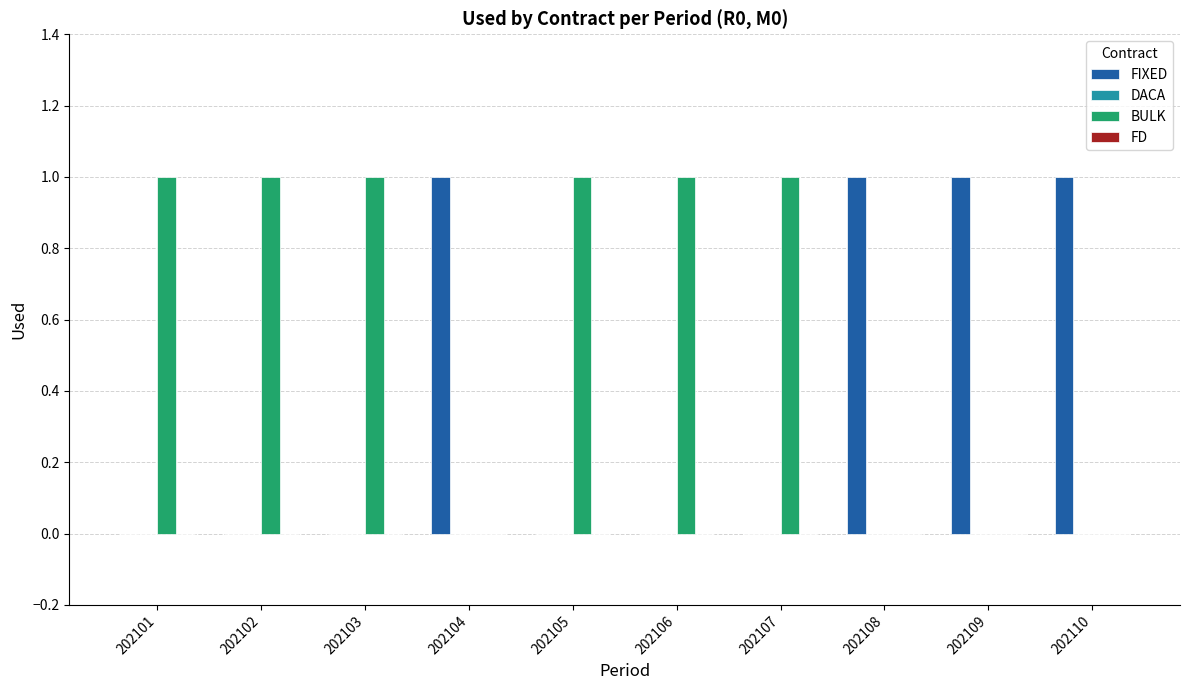

Which series has the largest total across all categories?

BULK